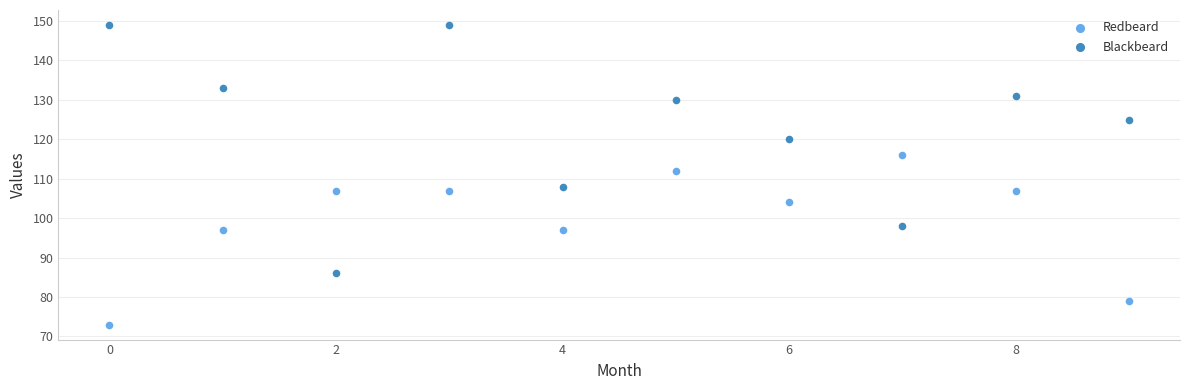

Which series contains the highest Y value?

Blackbeard